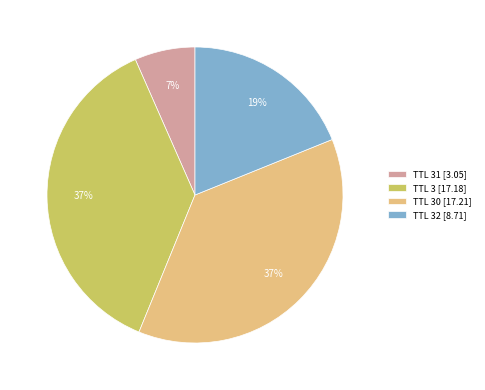

To the nearest percent, what is the average slice percentage?

25%